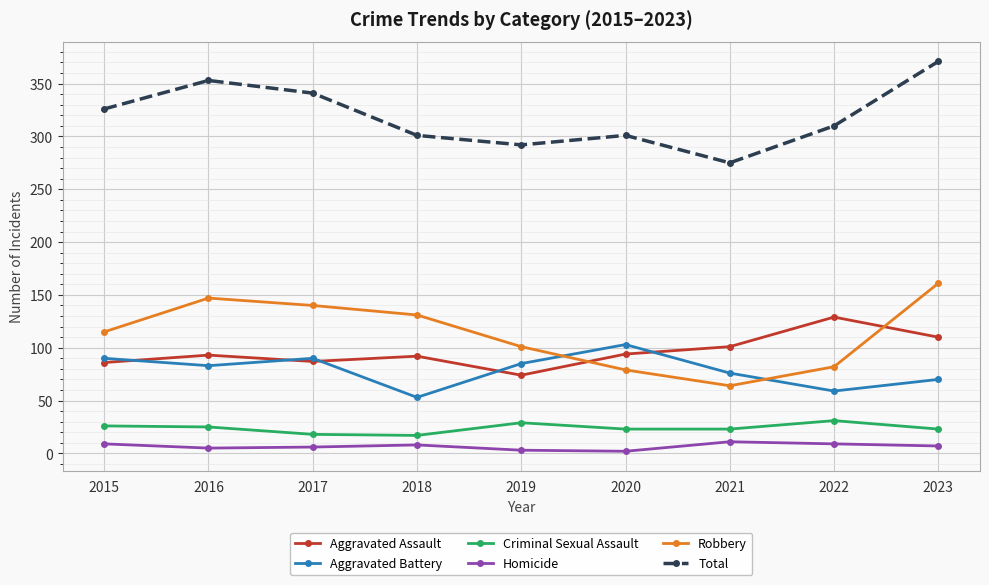

What is the minimum value shown in the chart?

2